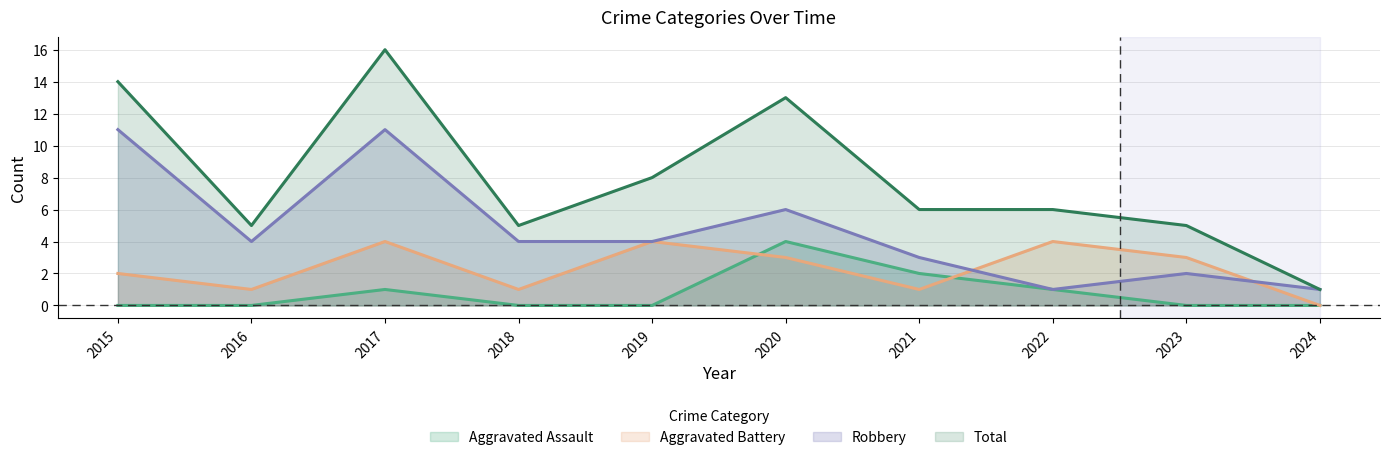

What is the sum of the Robbery values at 2022 and 2023?

3